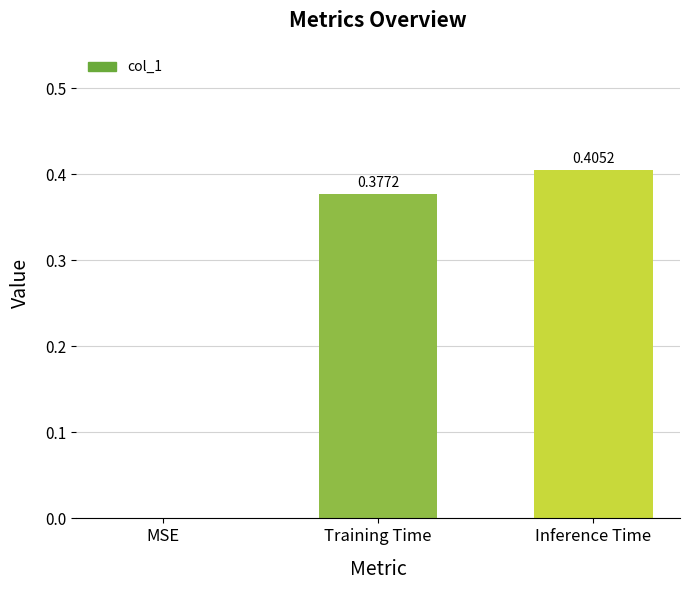

What is the sum of all values?

0.8